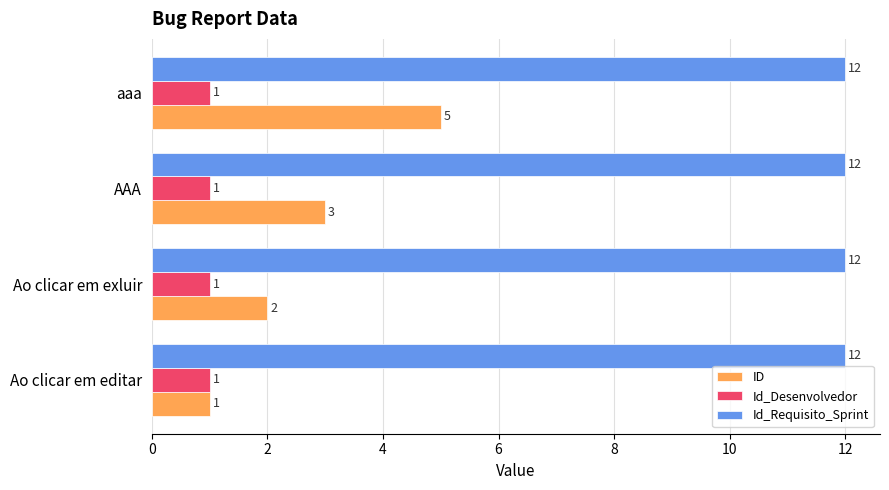

At how many categories does at least one series exceed 1?

4